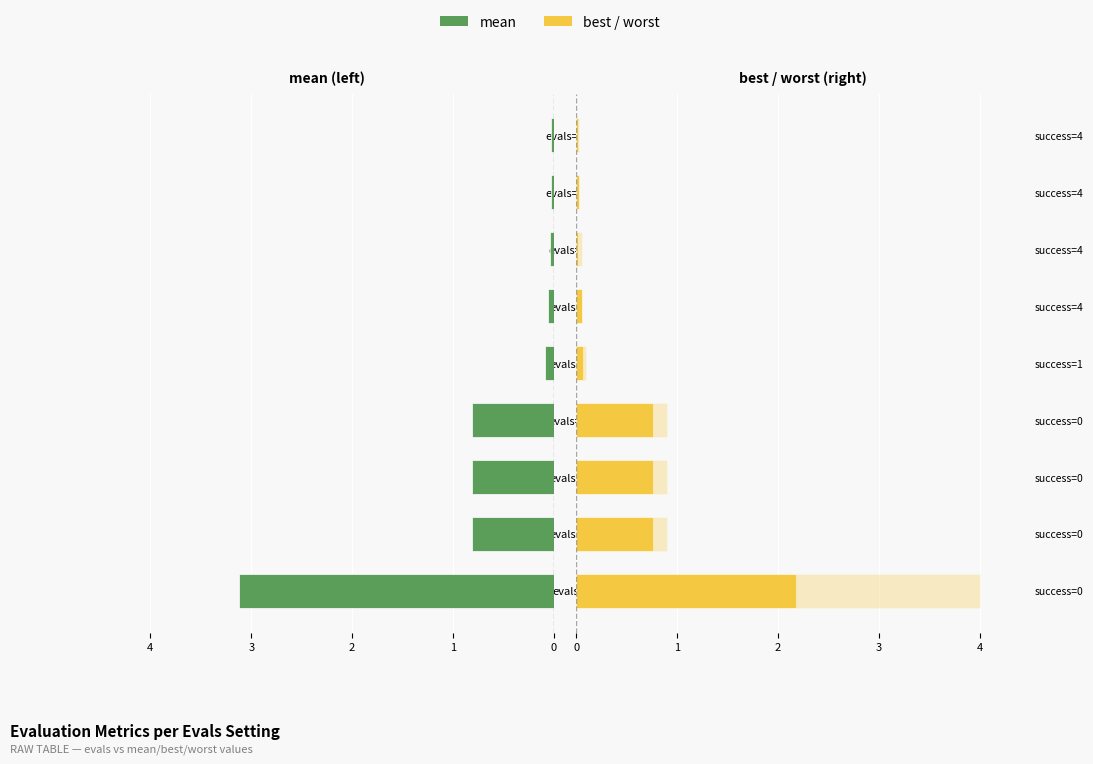

Is the value of worst at evals=48 greater than the value of mean at evals=12?

Yes